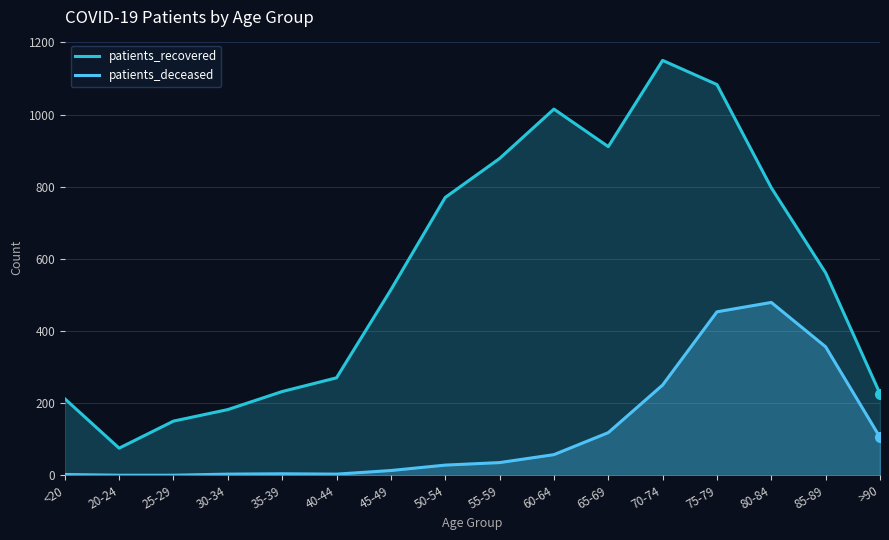

True or false: patients_recovered has more than 0 interior local peaks.

True